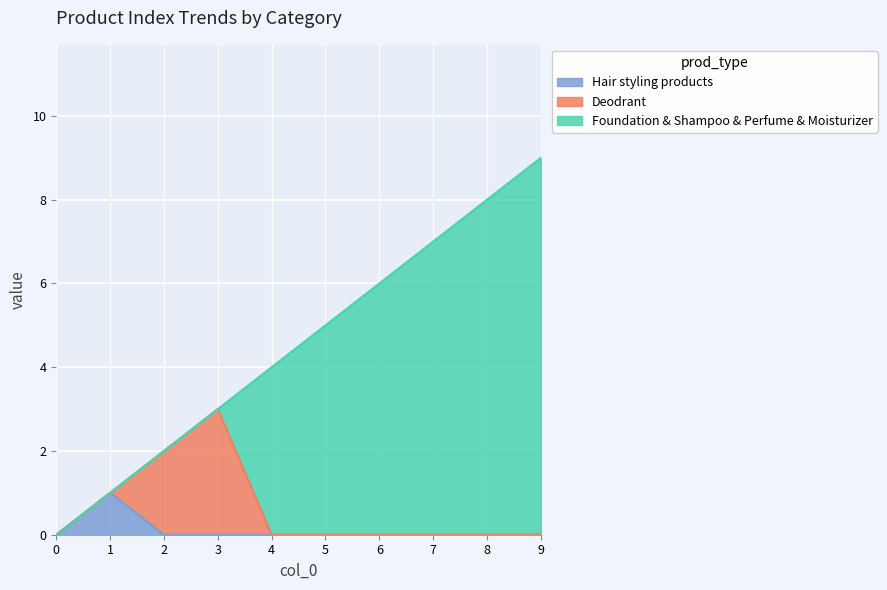

What is the difference between the maximum and minimum values in the Hair styling products series?

1